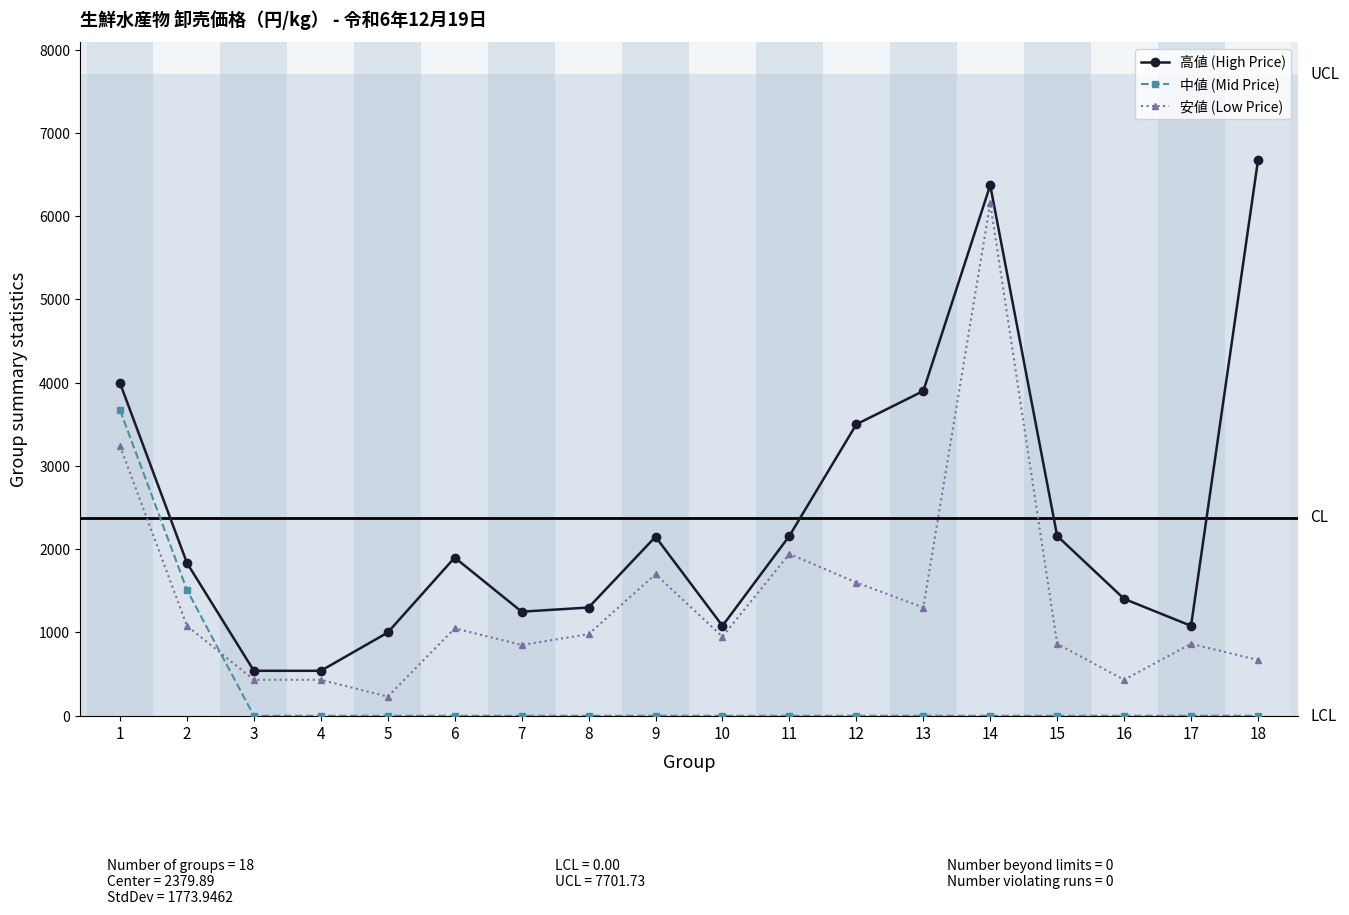

The value of 安値 (Low Price) at 5 is 230. True or false?

True